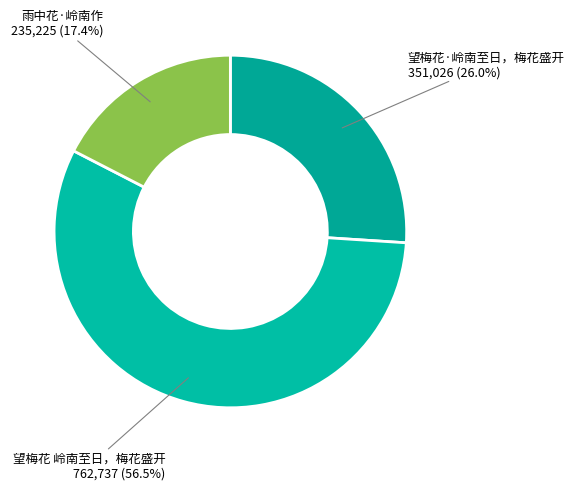

Count the number of slices in the pie.

3